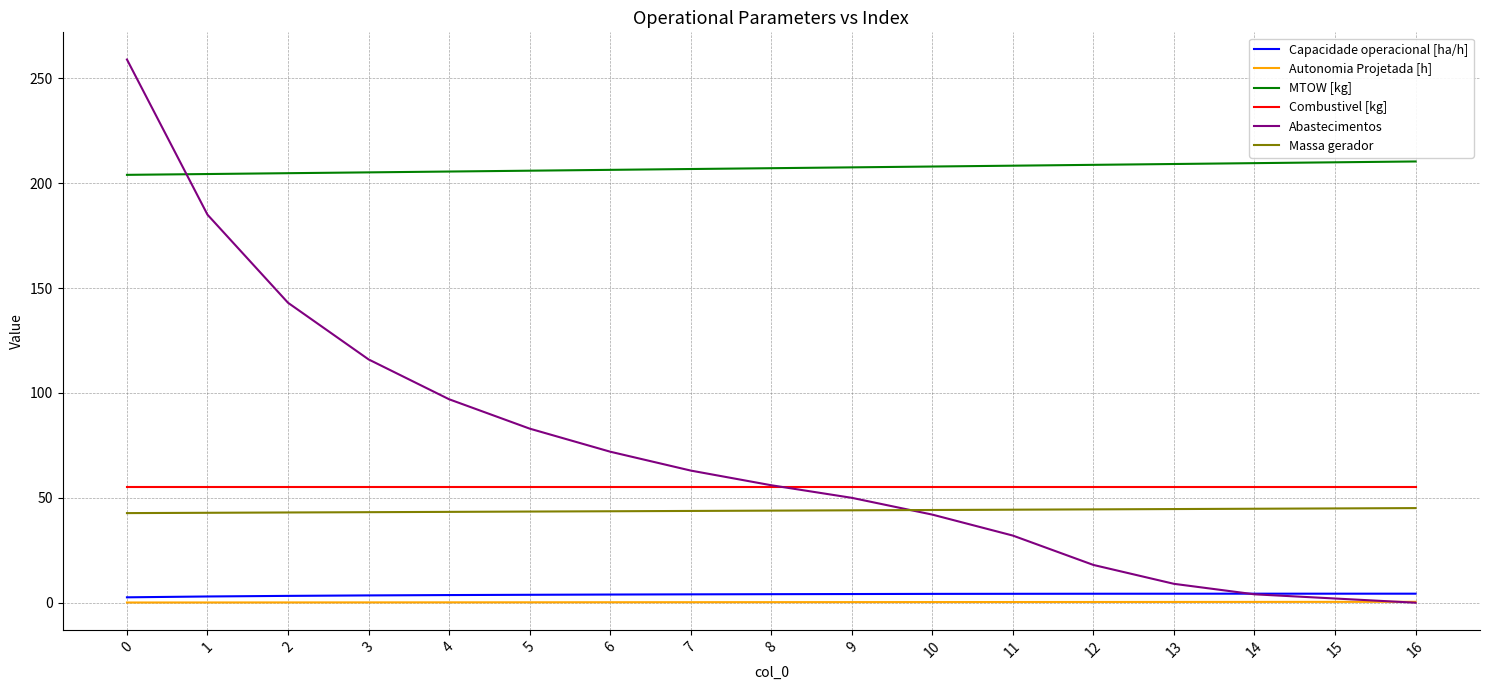

What is the approximate value of Combustivel [kg] at 13?

55.3